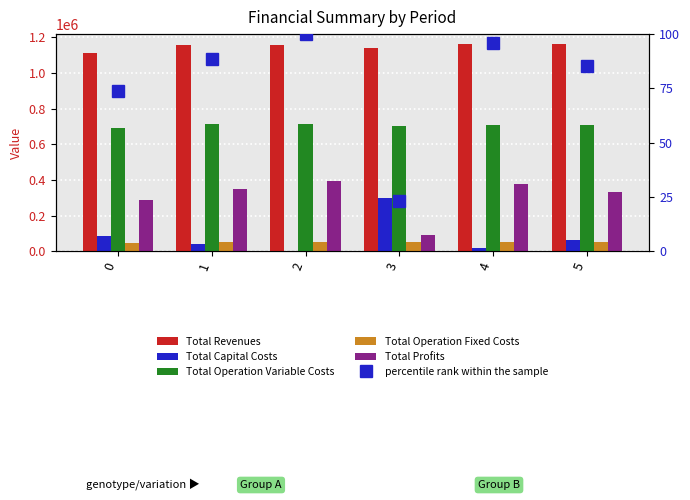

What is the approximate value of Total Capital Costs at 3?

297184.0